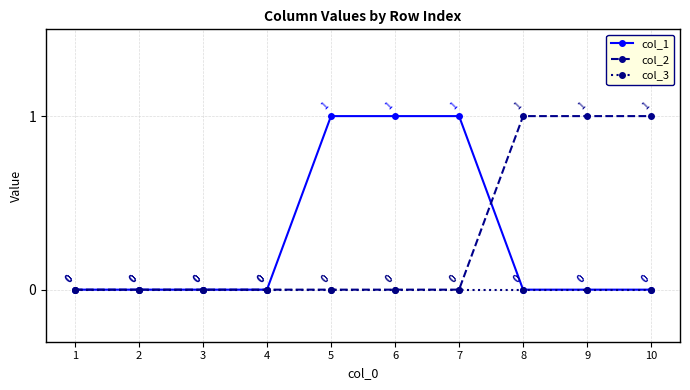

True or false: col_2 has more than 2 points higher than both neighbors.

False